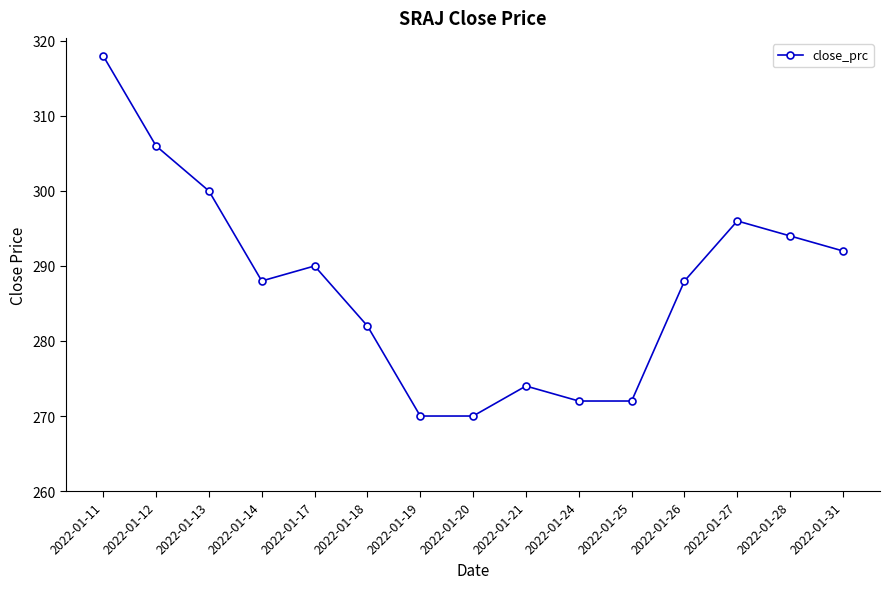

What is the difference between the values at 2022-01-27 and 2022-01-25?

24